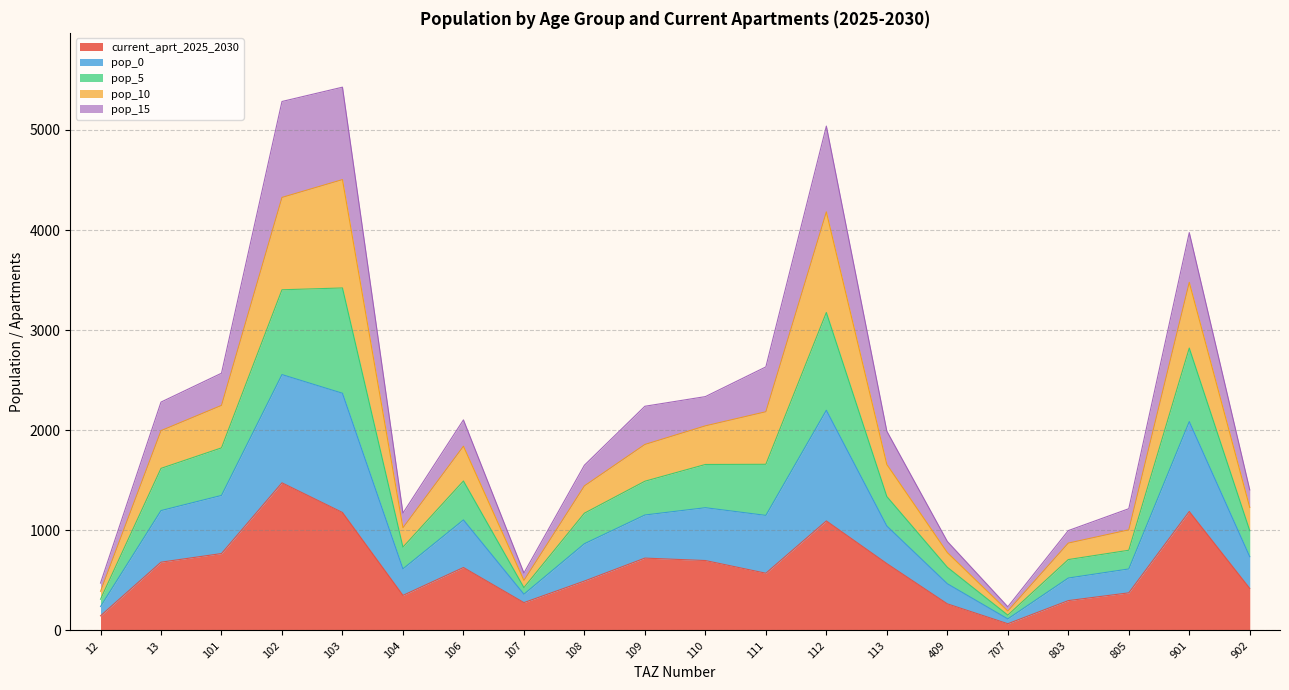

True or false: current_aprt_2025_2030 and pop_10 intersect in this chart.

False